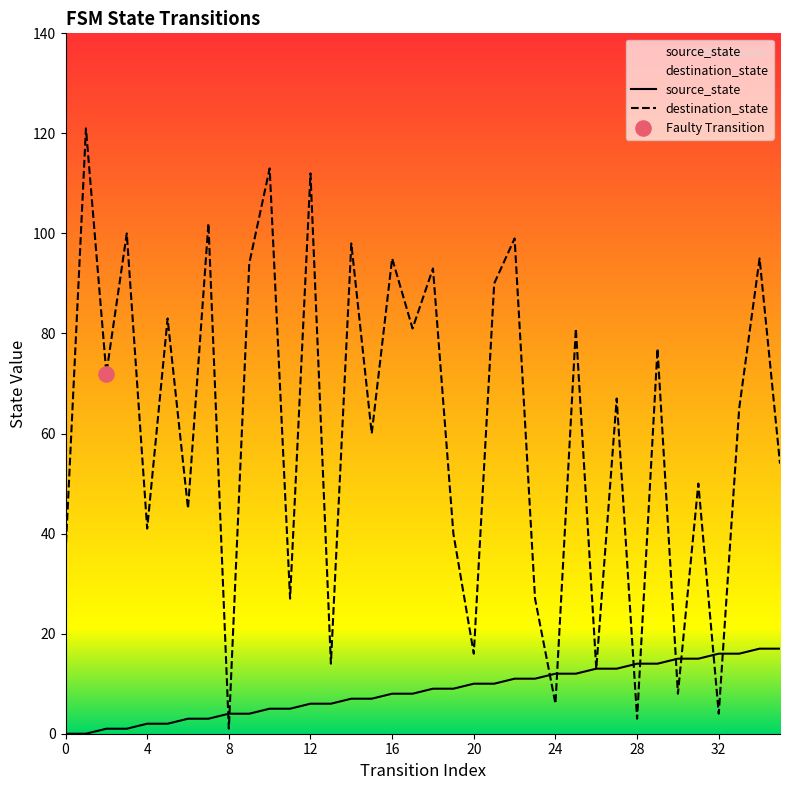

Which series has the largest Y range (max minus min)?

destination_state